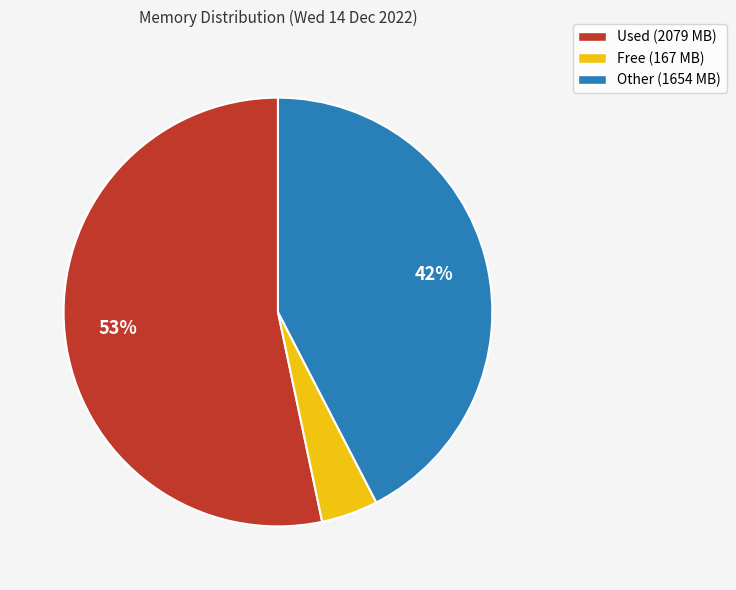

Which has a higher value, Free (167 MB) or Other (1654 MB)?

Other (1654 MB)